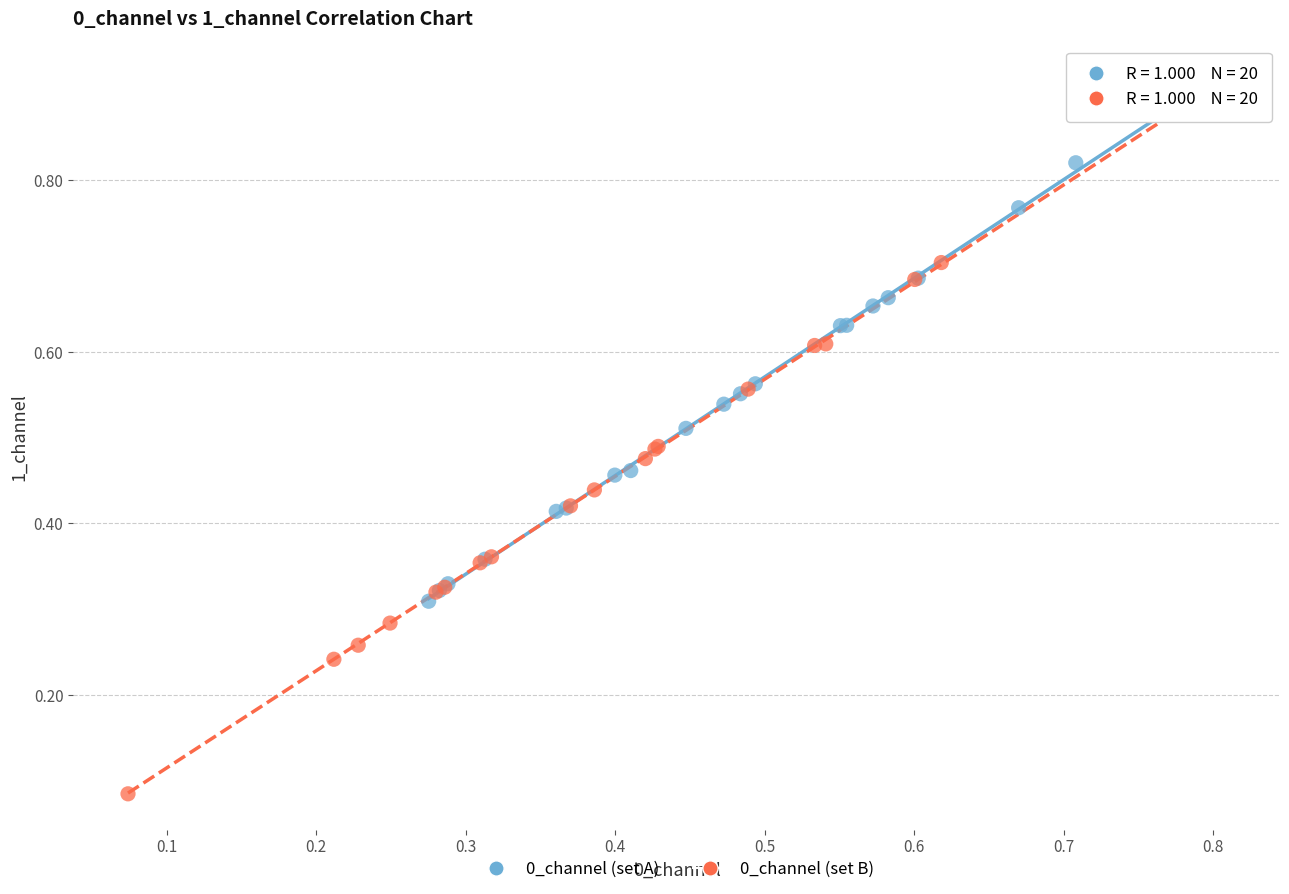

Which series reaches the minimum Y coordinate?

0_channel (set B)